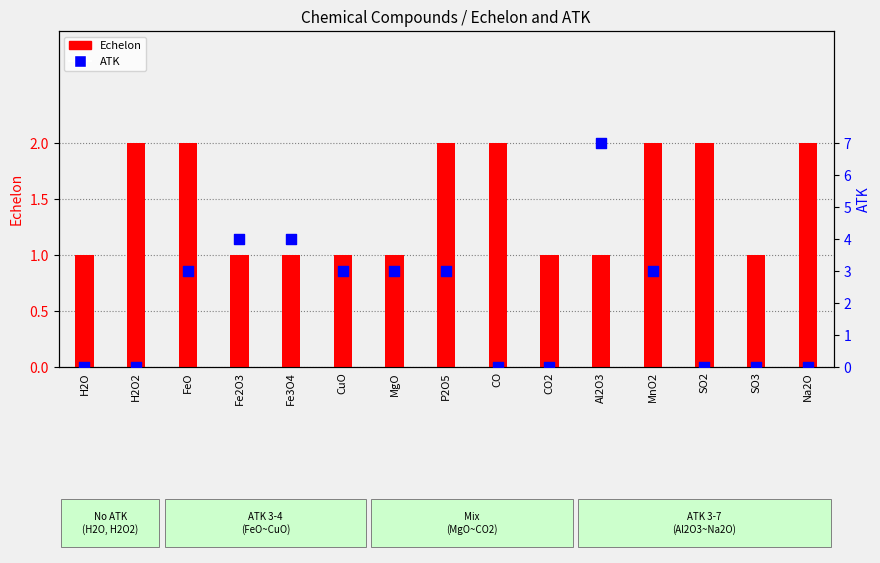

Which series contains the highest Y value?

ATK